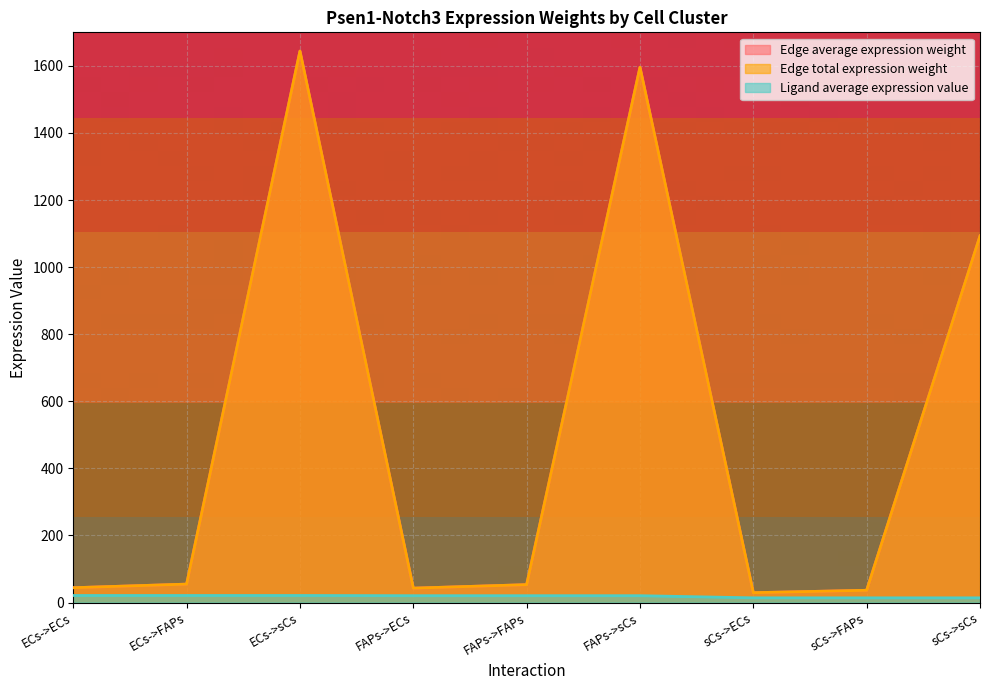

The value of Edge average expression weight at FAPs->sCs is 1595.8. True or false?

True